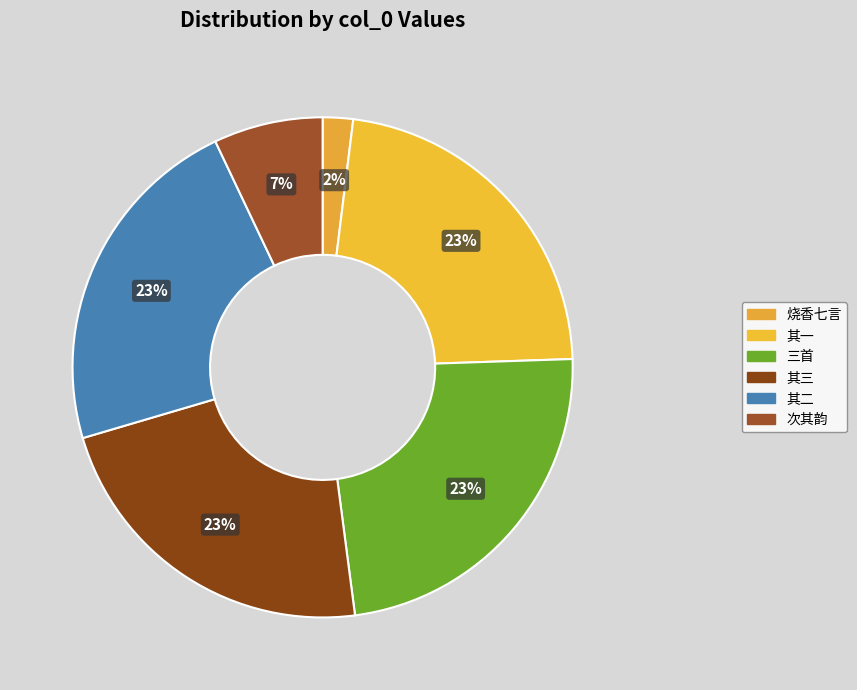

How many segments does this pie chart have?

6